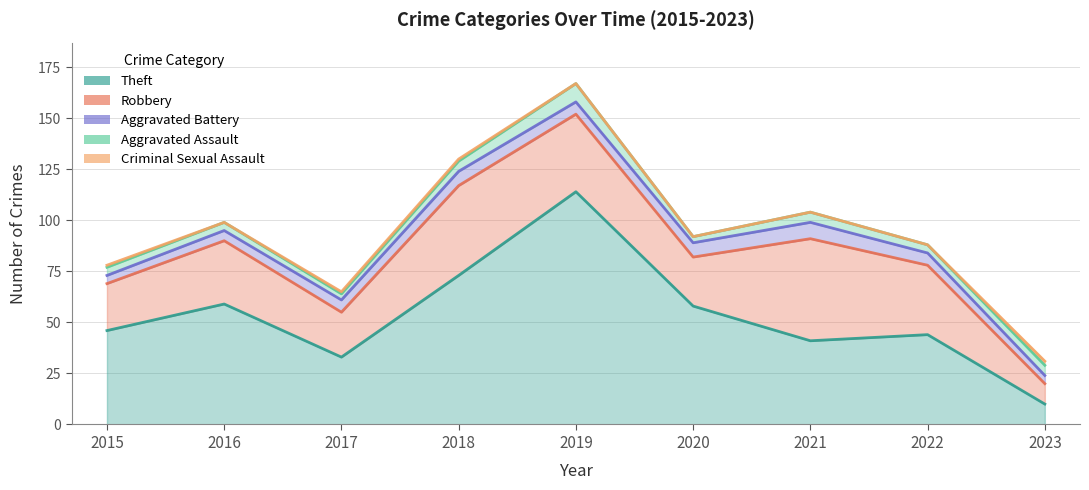

What is the lowest value of the Robbery series?

10